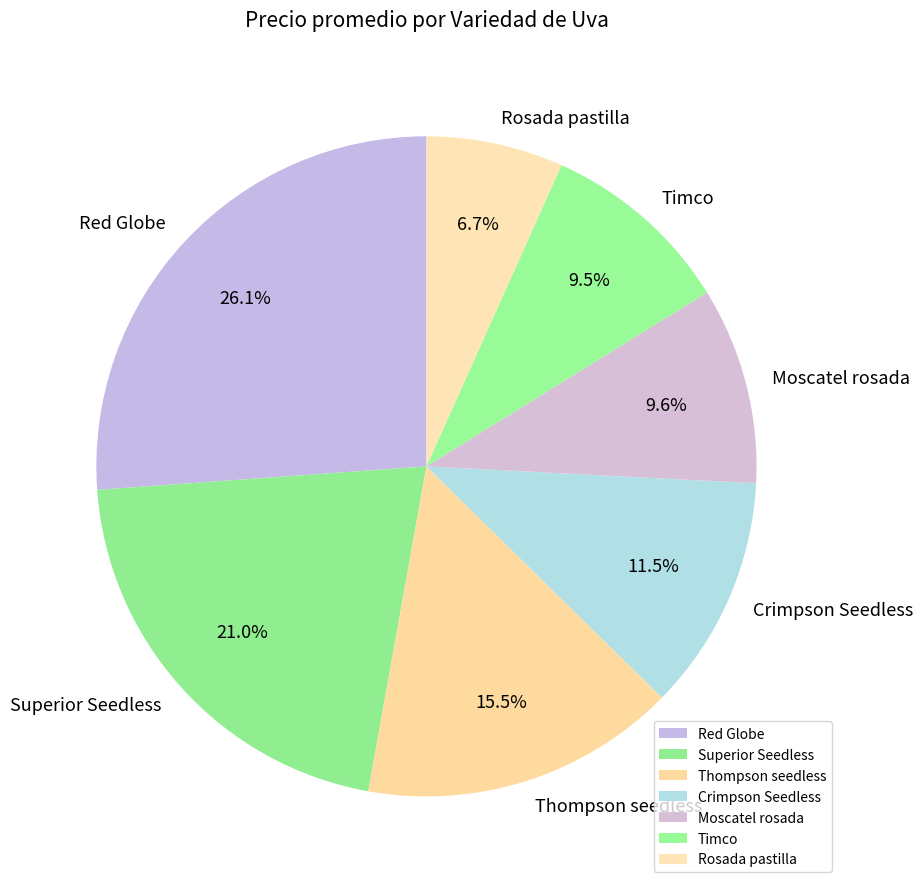

Count the number of slices in the pie.

7